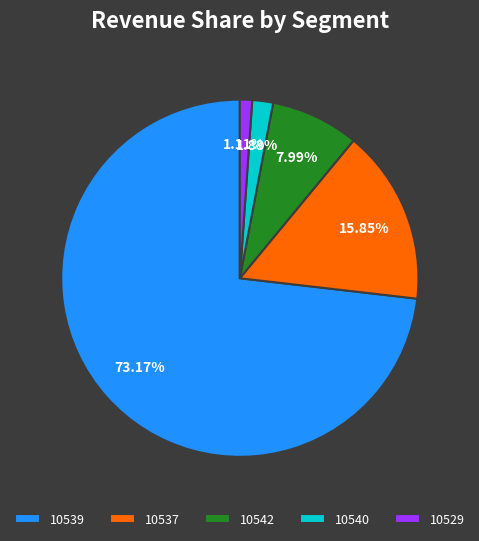

Is it true that 10537 is 16% of the pie?

True